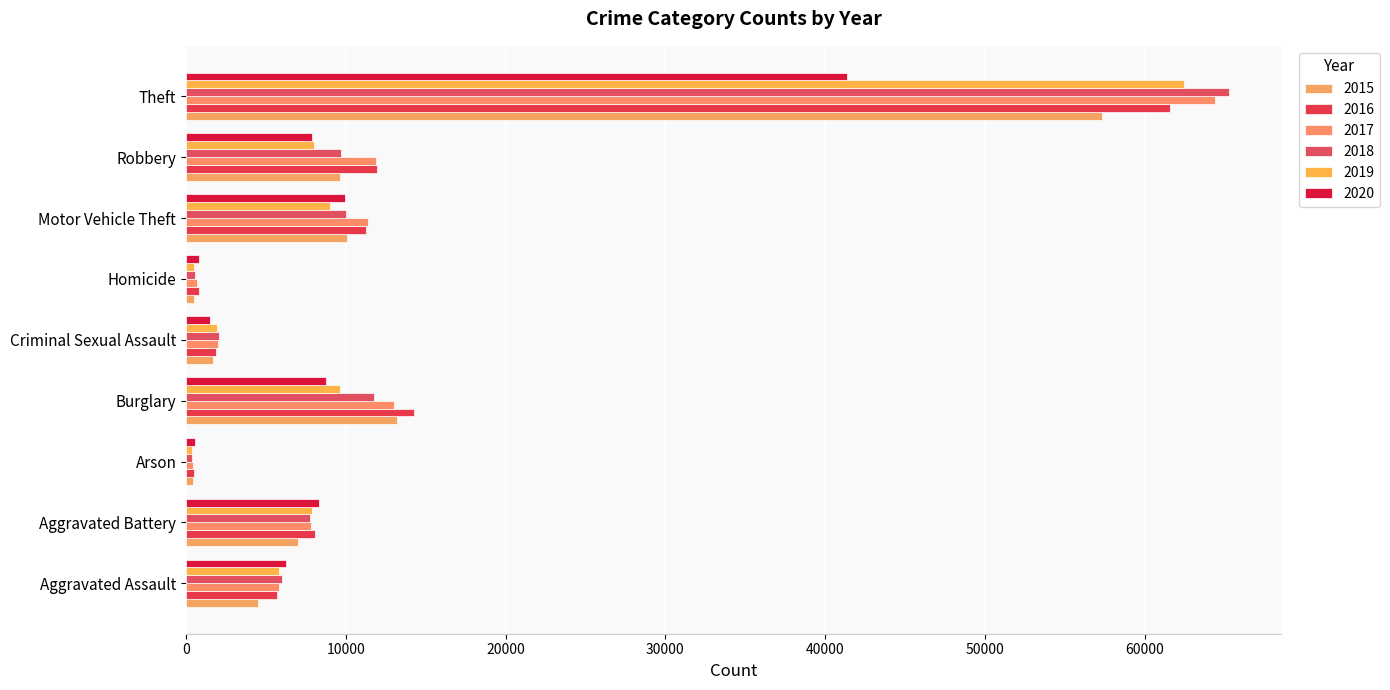

How many categories are shown in the chart?

9